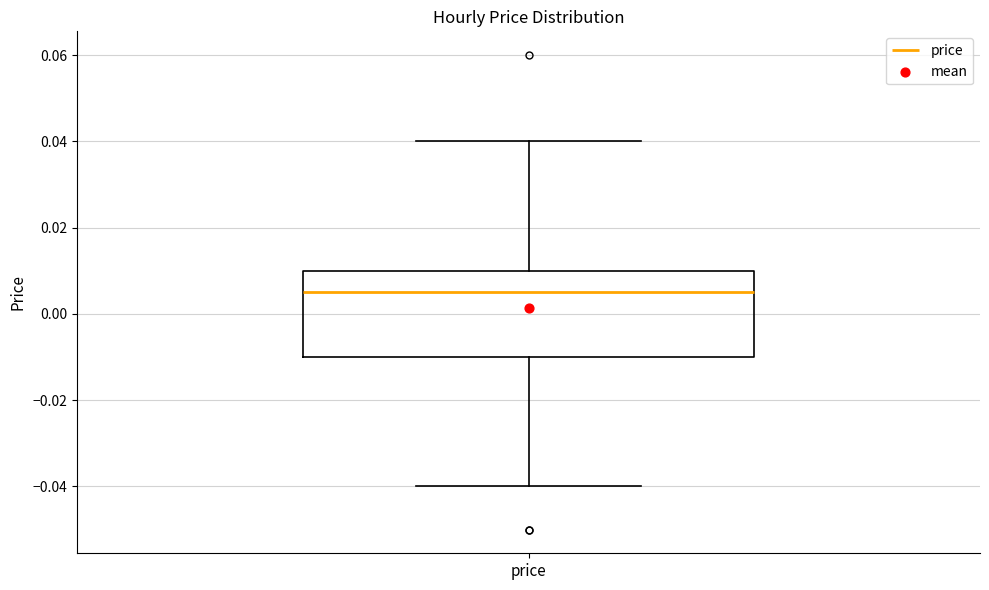

Where does the upper whisker of the box for price end on the y-axis? The values are not printed on the chart, so give them approximately, as read against the axis.

0.040